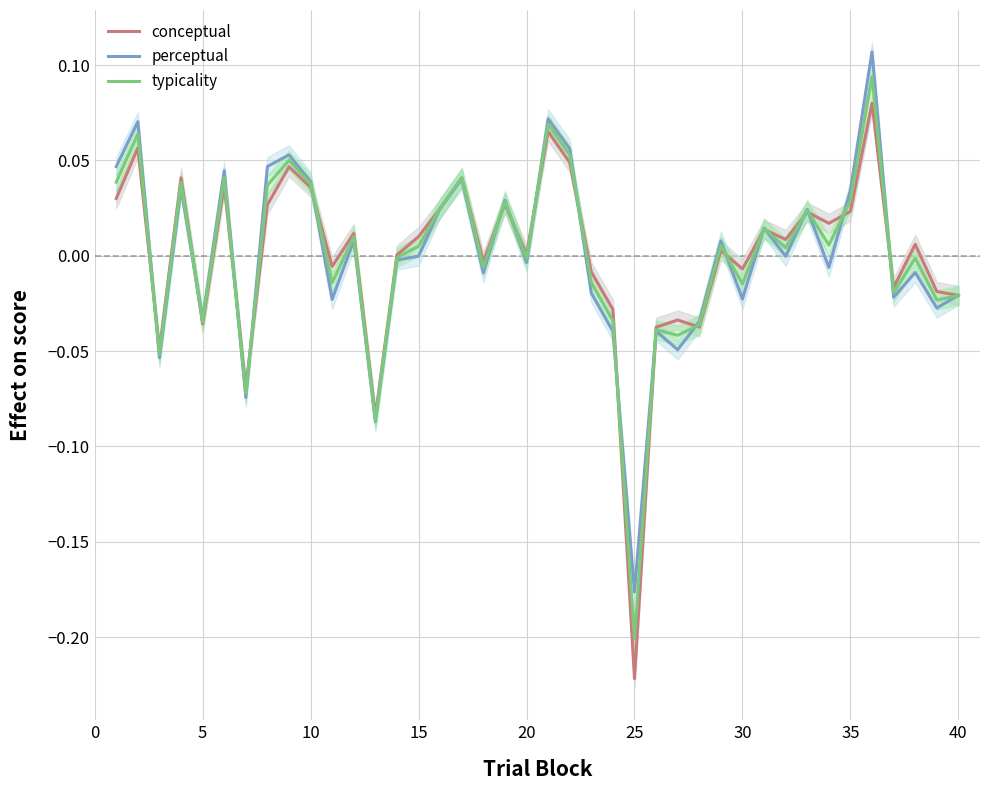

True or false: perceptual has more than 0 interior local peaks.

True